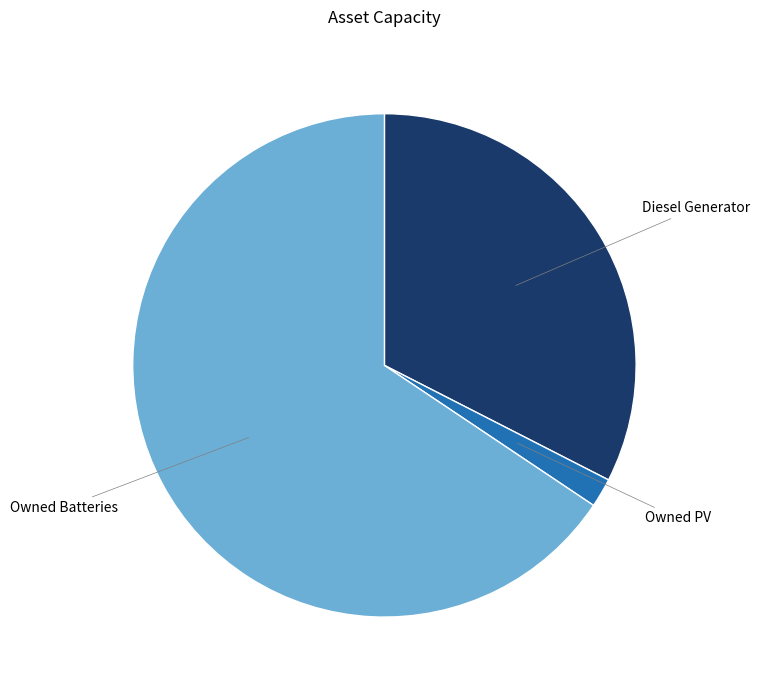

Is it true that Diesel Generator is 33% of the pie?

True